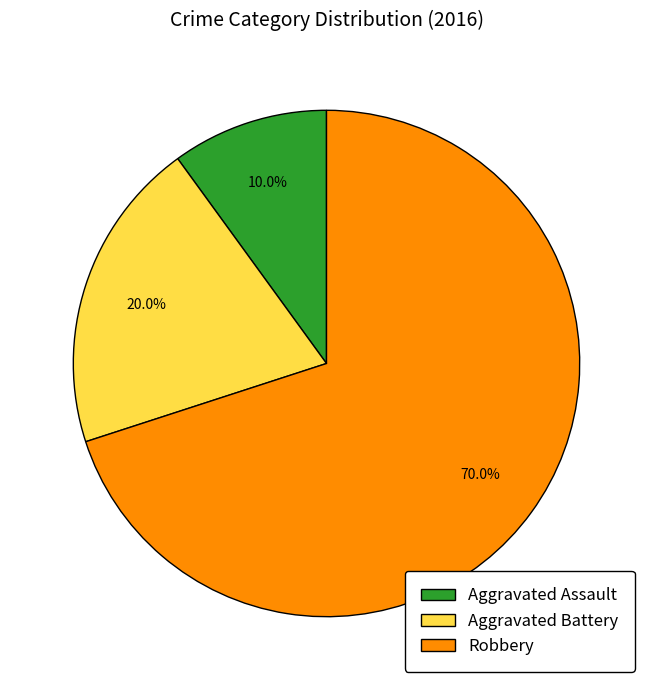

Which slice is the largest?

Robbery